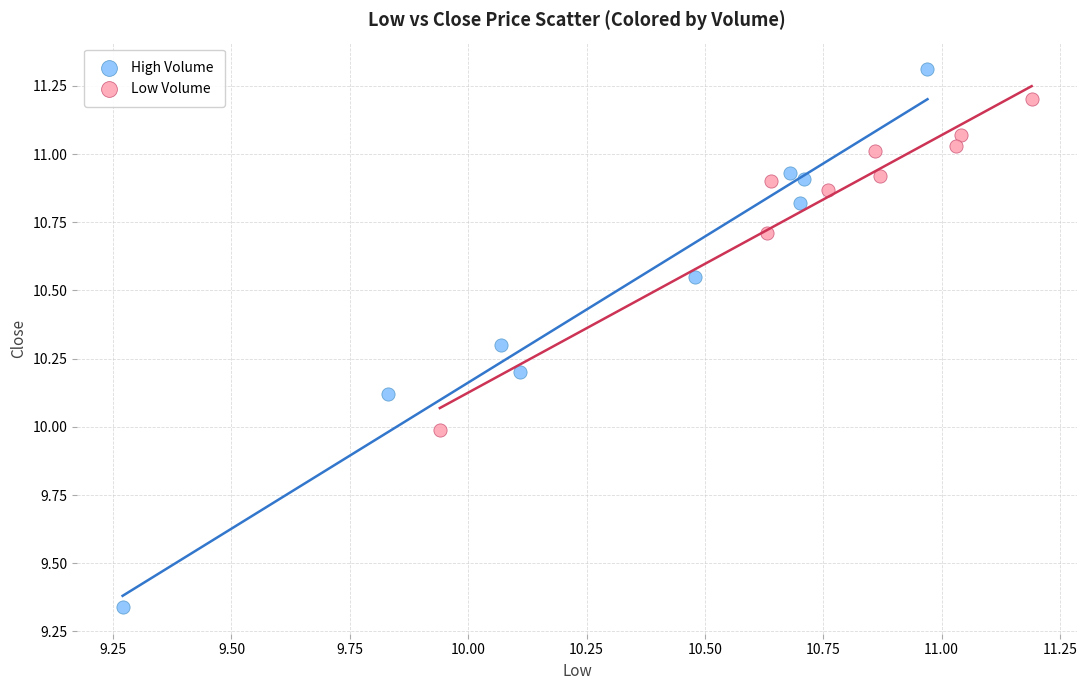

Which series reaches the minimum Y coordinate?

High Volume